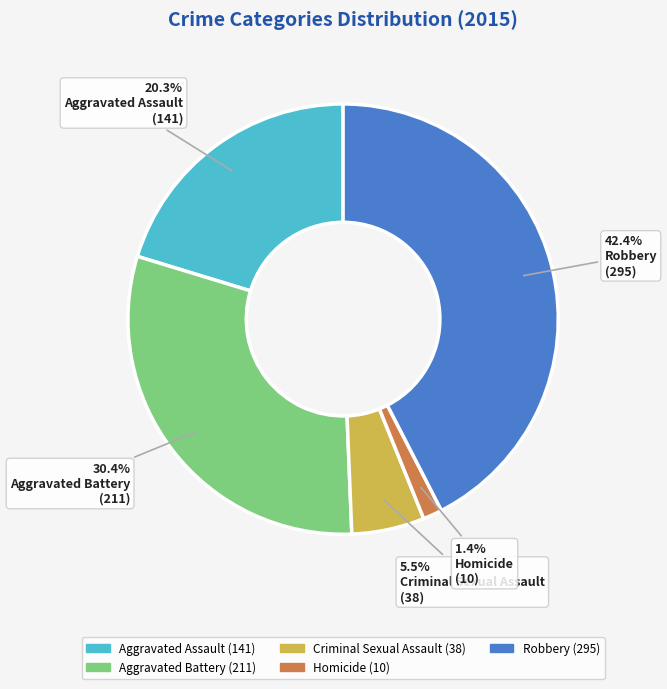

The Aggravated Battery slice represents 30% of the pie. True or false?

True